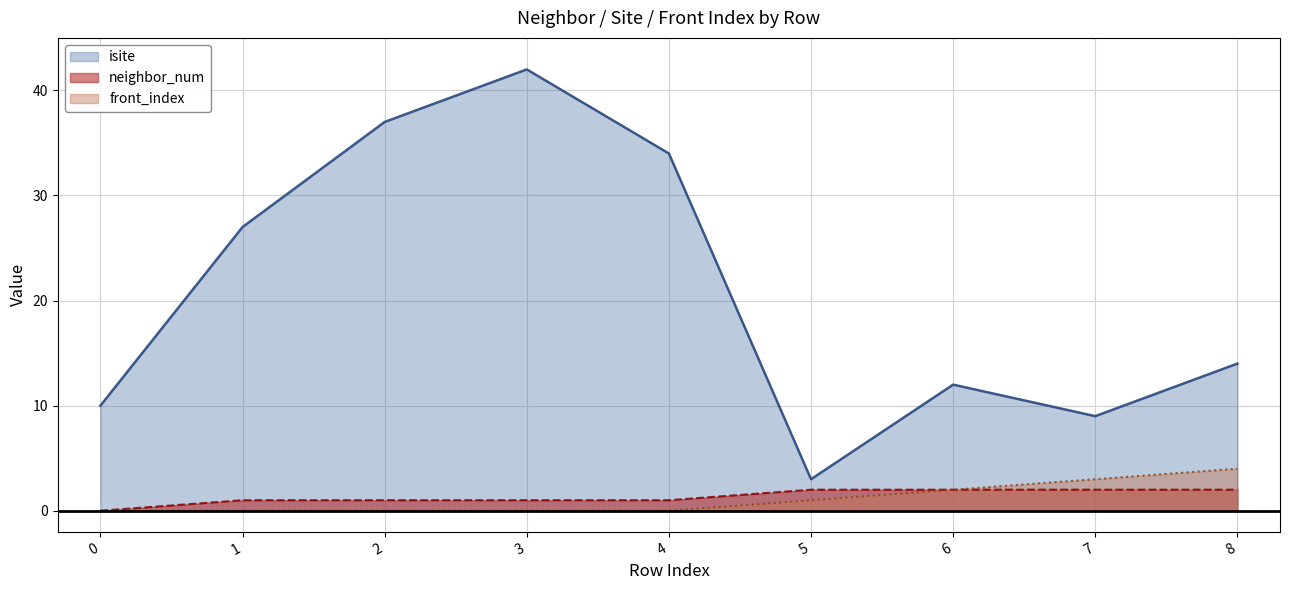

At which label is front_index closest to 2?

6